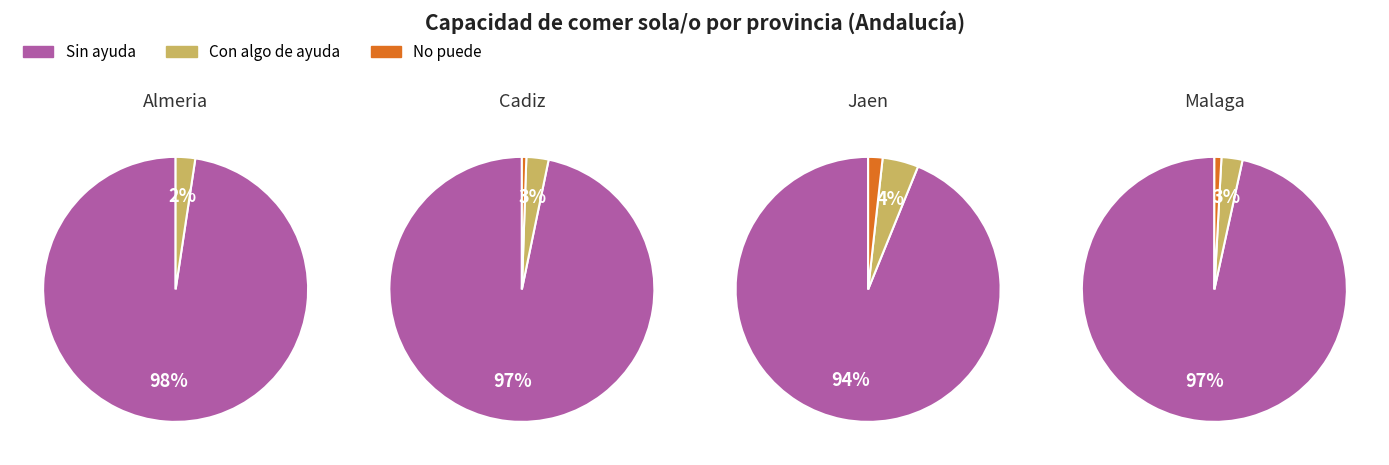

Which series has the largest range (max minus min)?

Sin ayuda